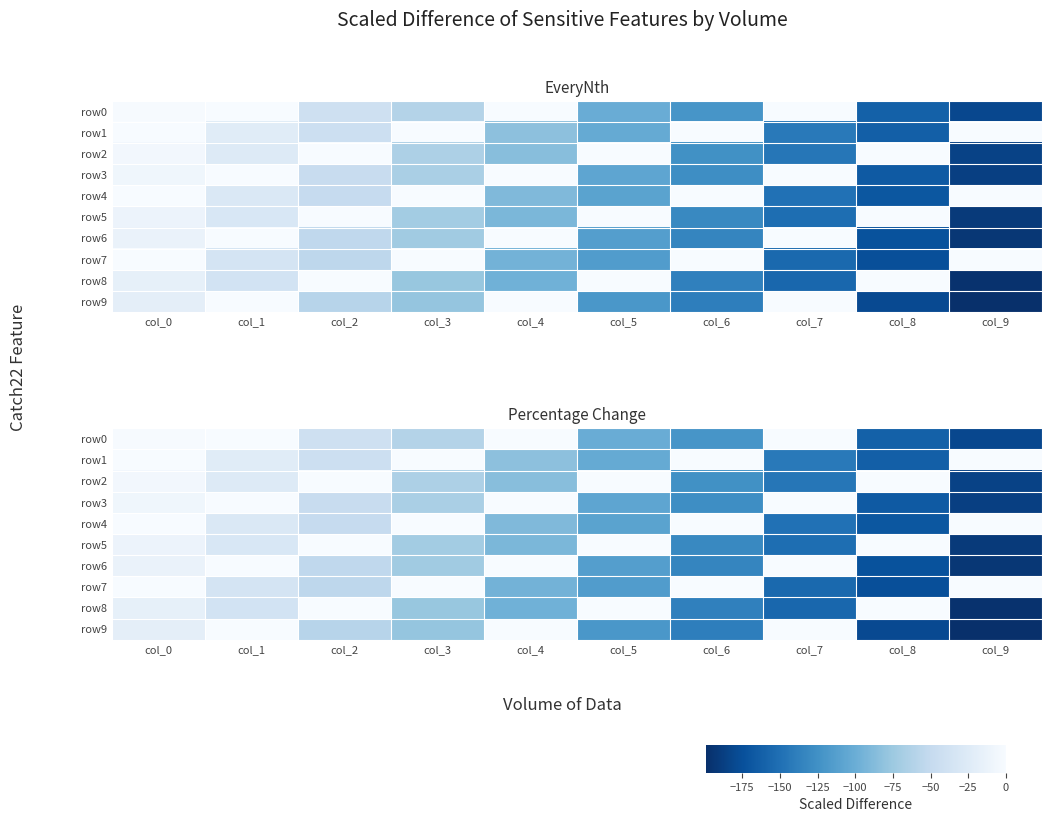

At which category is the sum across all series the highest?

col_0